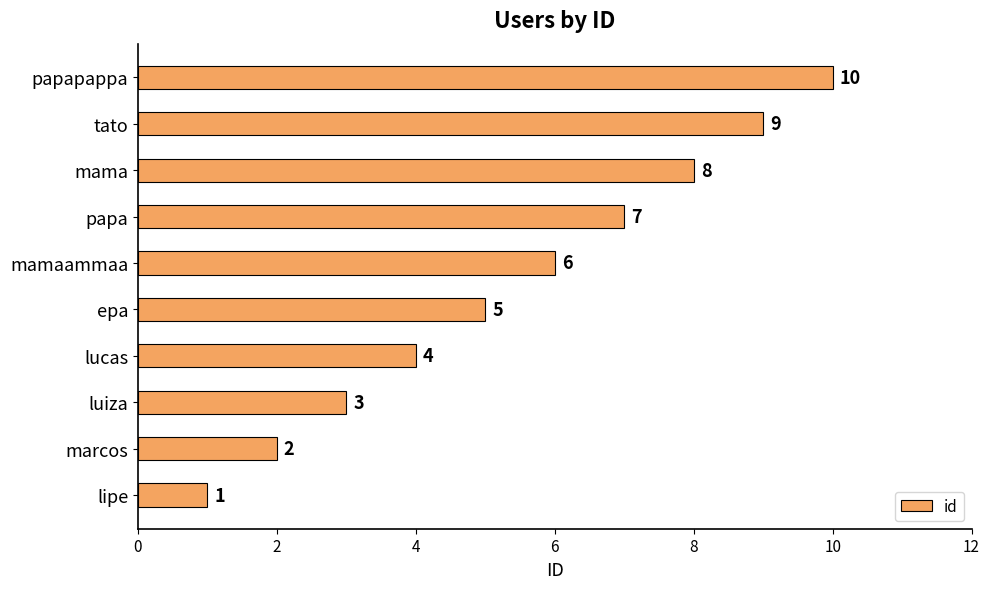

What is the smallest value displayed?

1